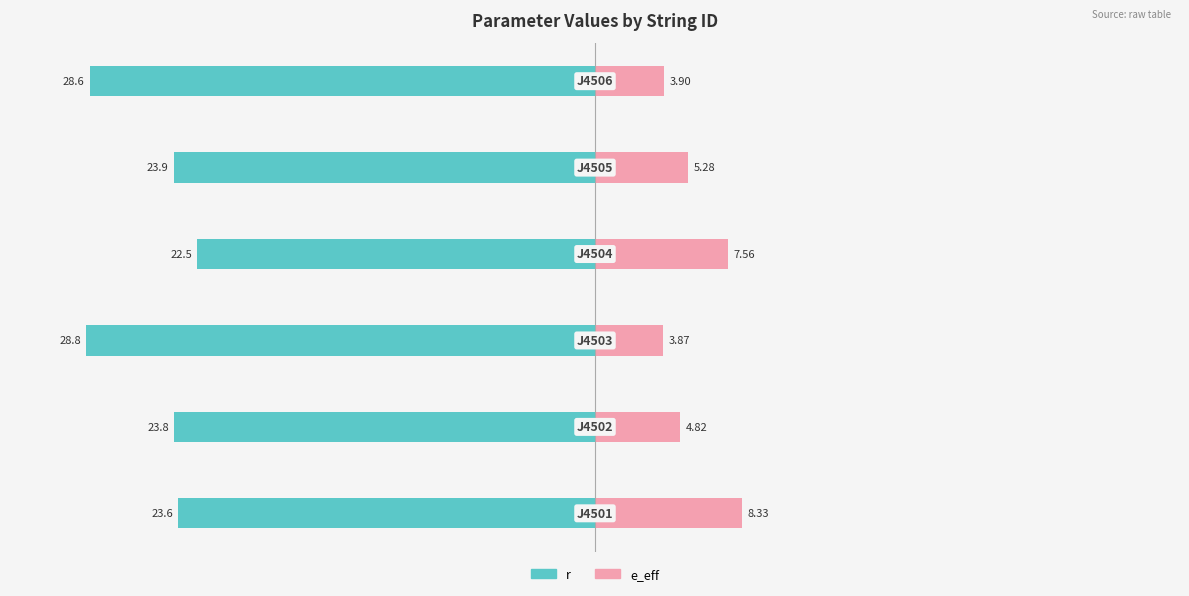

What is the value of the r bar at the 3rd from the left?

-28.8